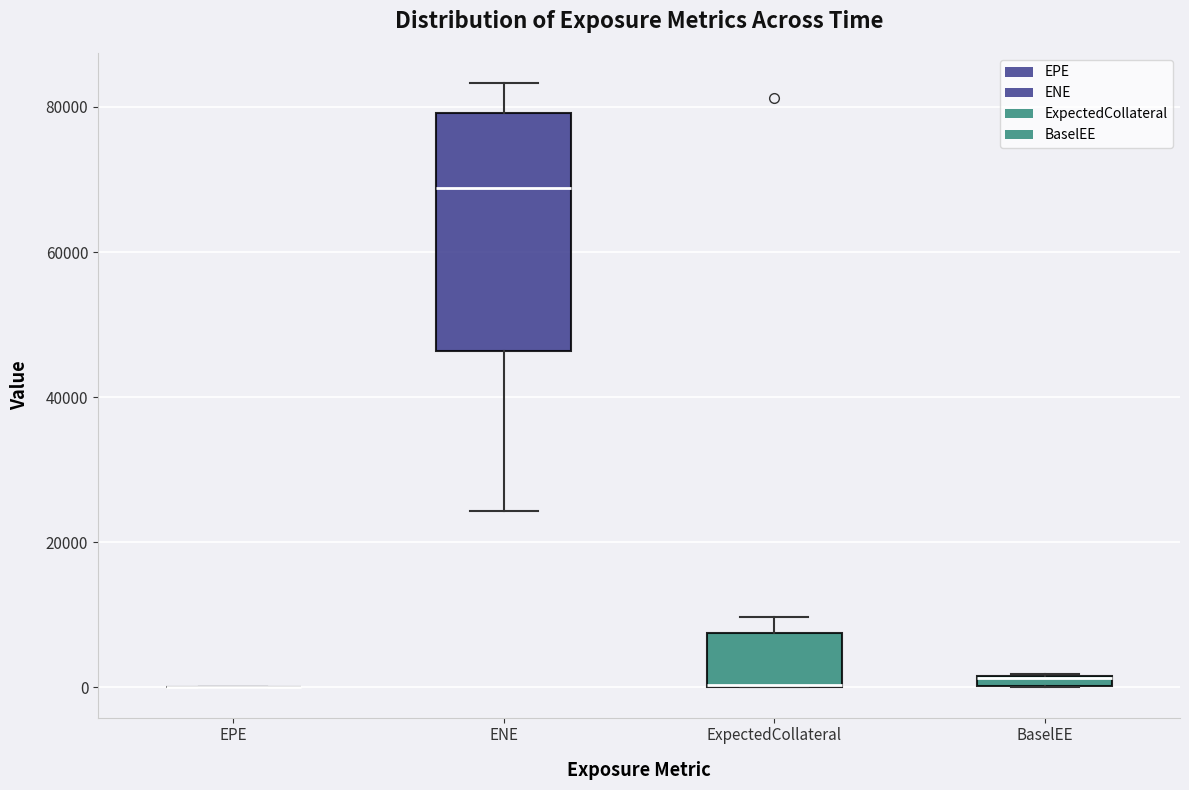

Where is the lower edge of the box for BaselEE on the y-axis? The values are not printed on the chart, so give them approximately, as read against the axis.

0